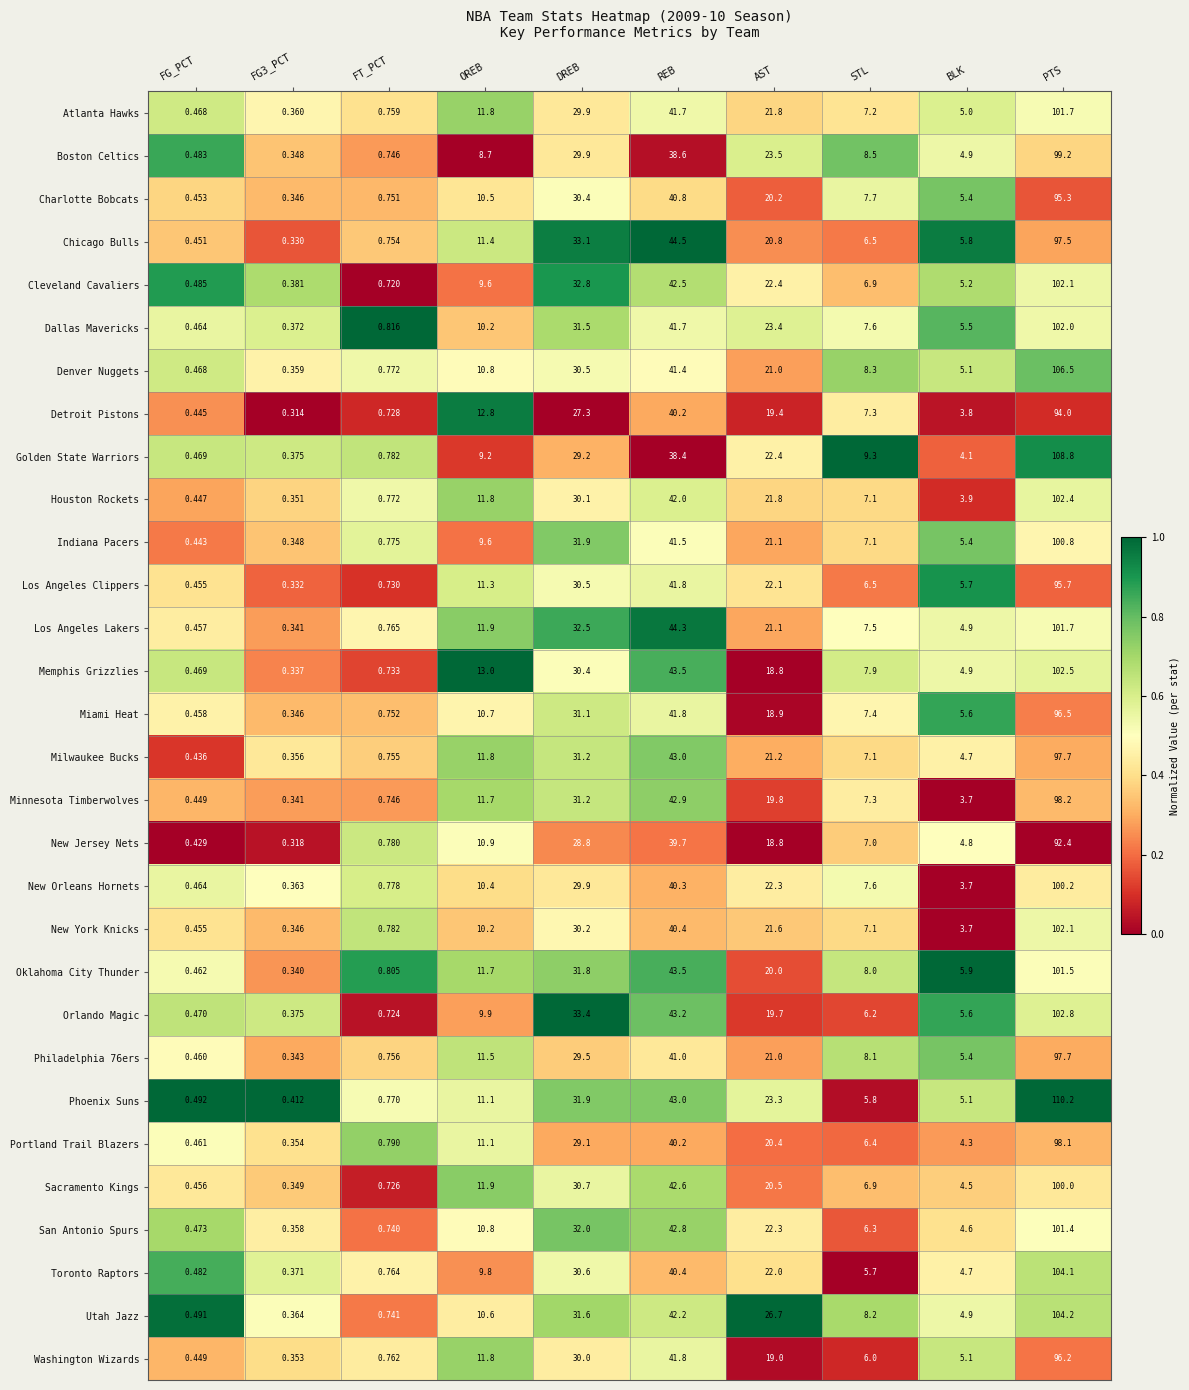

At which label is New Orleans Hornets closest to 50?

REB